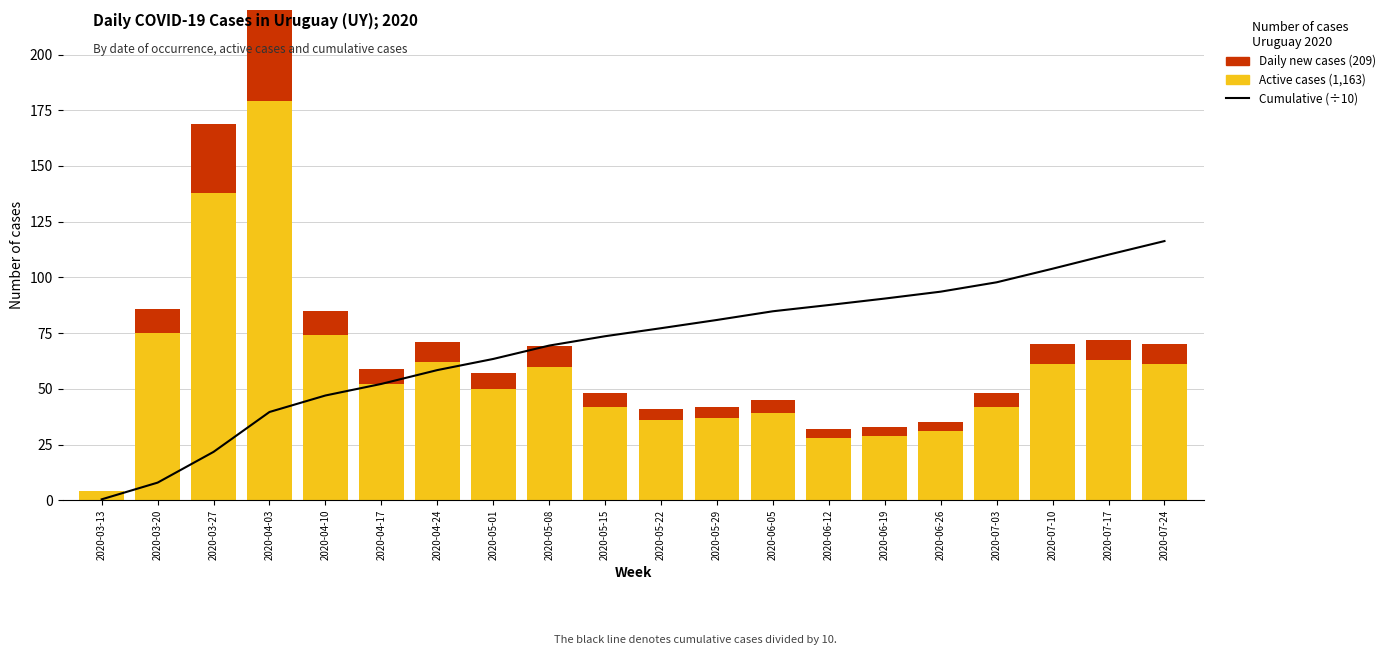

Reading left to right, what are all the values shown in this chart?

Cumulative cases (÷10): 2020-03-13=0.4	2020-03-20=7.9	2020-03-27=21.7	2020-04-03=39.6	2020-04-10=47.0	2020-04-17=52.2	2020-04-24=58.4	2020-05-01=63.4	2020-05-08=69.4	2020-05-15=73.6	2020-05-22=77.2	2020-05-29=80.9	2020-06-05=84.8	2020-06-12=87.6	2020-06-19=90.5	2020-06-26=93.6	2020-07-03=97.8	2020-07-10=103.9	2020-07-17=110.2	2020-07-24=116.3
Active cases: 2020-03-13=4.0	2020-03-20=75.0	2020-03-27=138.0	2020-04-03=179.0	2020-04-10=74.0	2020-04-17=52.0	2020-04-24=62.0	2020-05-01=50.0	2020-05-08=60.0	2020-05-15=42.0	2020-05-22=36.0	2020-05-29=37.0	2020-06-05=39.0	2020-06-12=28.0	2020-06-19=29.0	2020-06-26=31.0	2020-07-03=42.0	2020-07-10=61.0	2020-07-17=63.0	2020-07-24=61.0
Daily new cases: 2020-03-13=0.0	2020-03-20=11.0	2020-03-27=31.0	2020-04-03=57.0	2020-04-10=11.0	2020-04-17=7.0	2020-04-24=9.0	2020-05-01=7.0	2020-05-08=9.0	2020-05-15=6.0	2020-05-22=5.0	2020-05-29=5.0	2020-06-05=6.0	2020-06-12=4.0	2020-06-19=4.0	2020-06-26=4.0	2020-07-03=6.0	2020-07-10=9.0	2020-07-17=9.0	2020-07-24=9.0